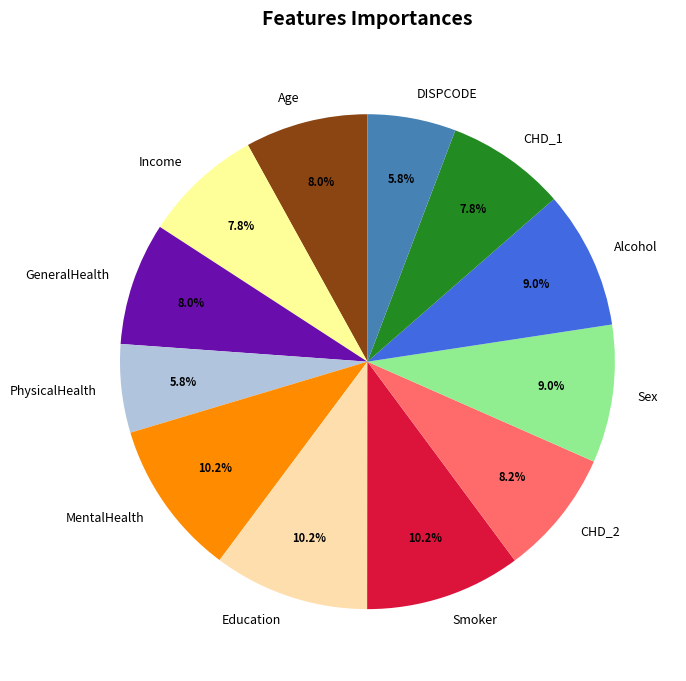

Approximately how many times larger is the value at PhysicalHealth compared to CHD_2?

0.7